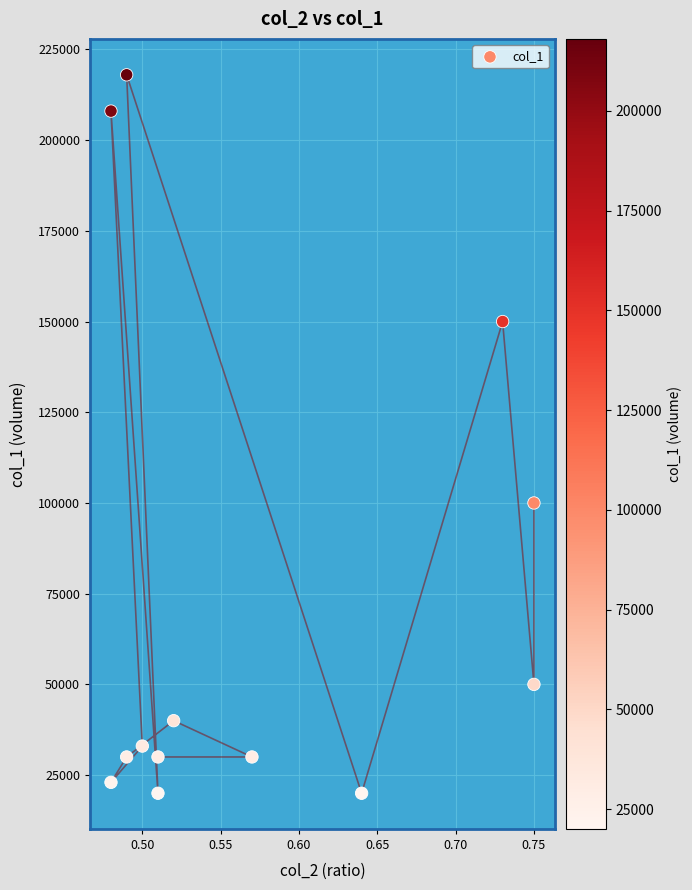

What Y value in the scatter plot is closest to 119000?

100000